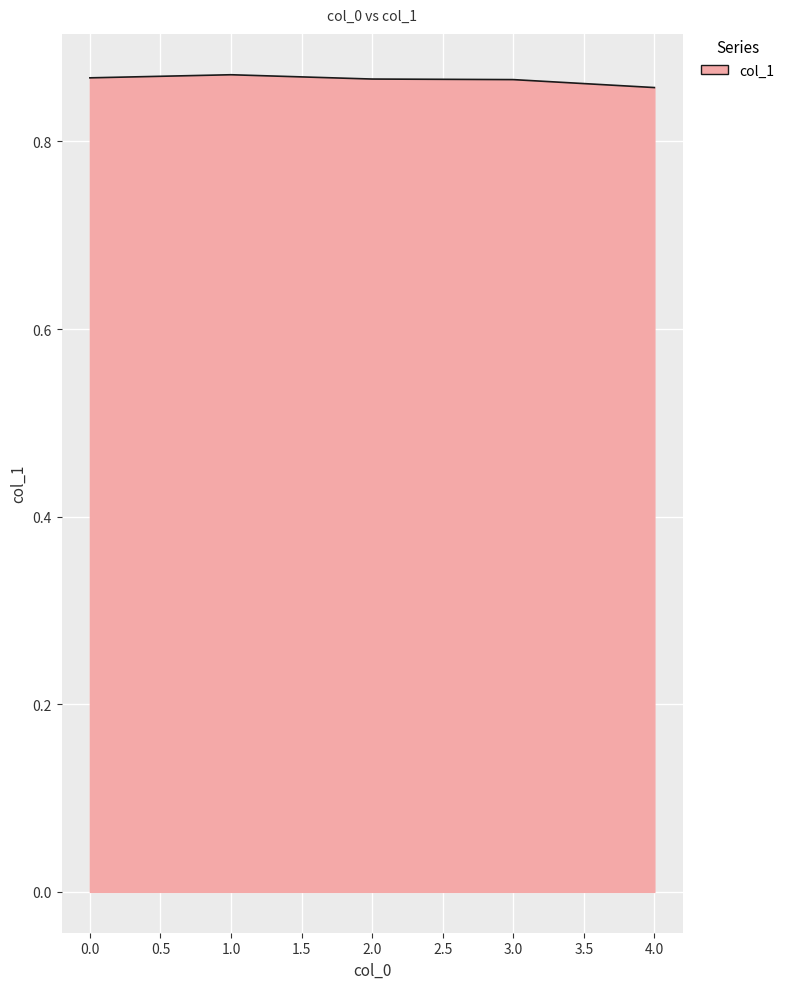

Count the values in the range 0 to 1.

5